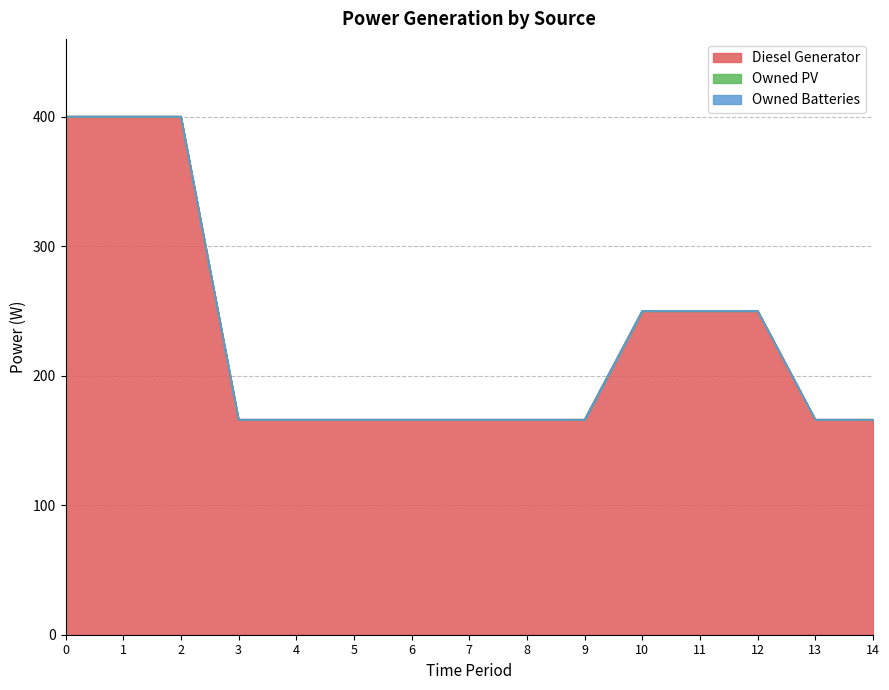

The value of Owned Batteries at 8 is 0.0. True or false?

True